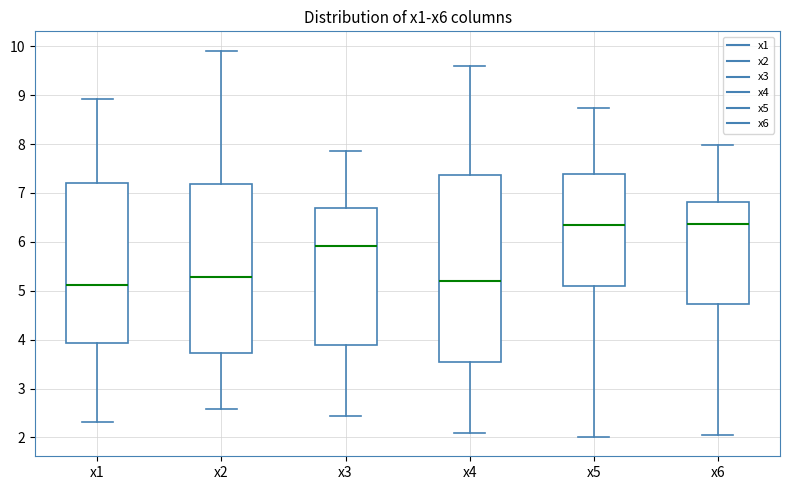

Reading left to right, read every box against the y-axis: the position of its median line, the range the box covers, and the ends of its whiskers. The values are not printed on the chart, so give them approximately, as read against the axis.

x1: median 5.1, box 3.9 to 7.2, whiskers 2.3 to 8.9
x2: median 5.3, box 3.7 to 7.2, whiskers 2.6 to 9.9
x3: median 5.9, box 3.9 to 6.7, whiskers 2.4 to 7.8
x4: median 5.2, box 3.5 to 7.4, whiskers 2.1 to 9.6
x5: median 6.3, box 5.1 to 7.4, whiskers 2.0 to 8.7
x6: median 6.4, box 4.7 to 6.8, whiskers 2.0 to 8.0